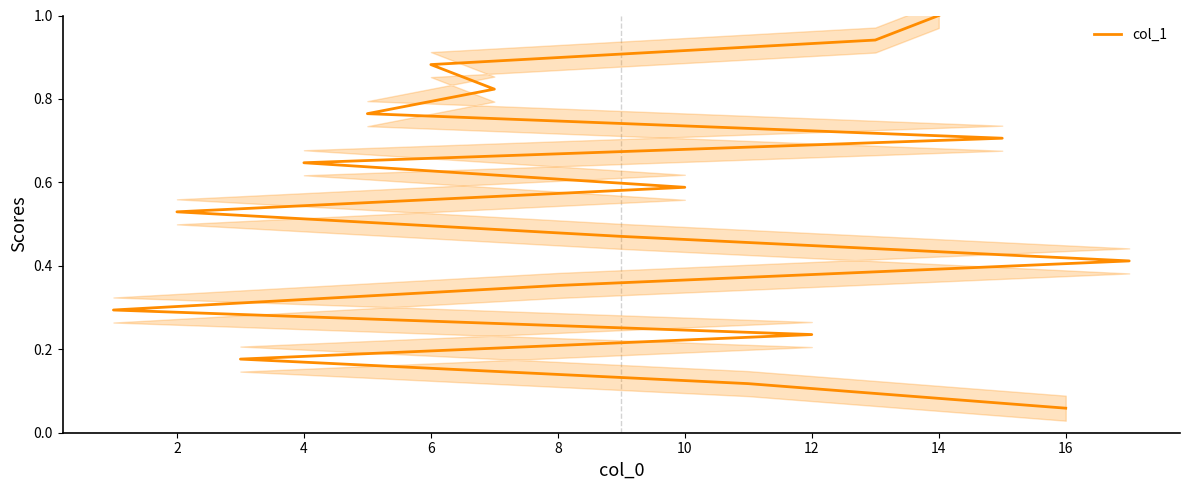

The value at 4 is 0.6. True or false?

True